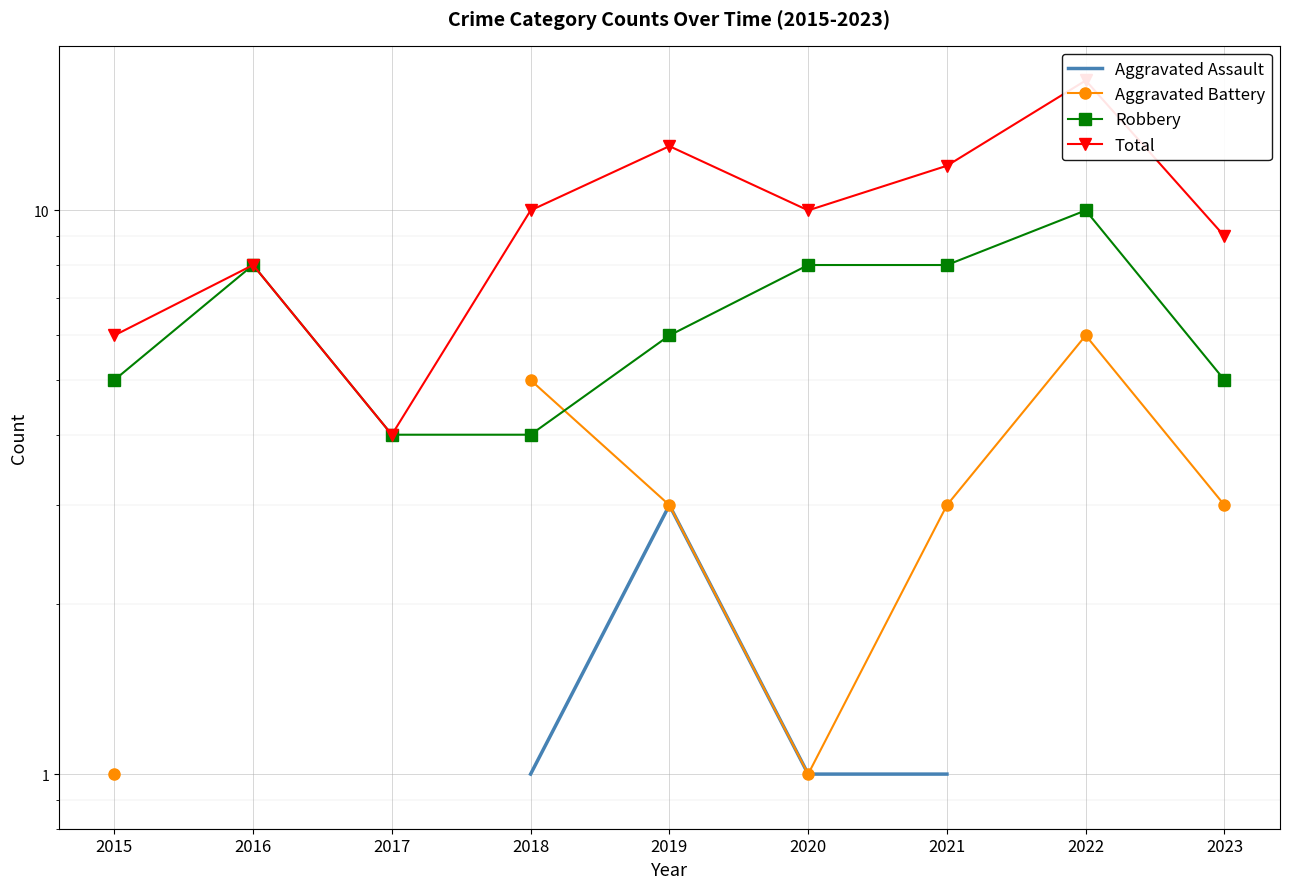

At which category does Robbery reach its first local peak?

2016